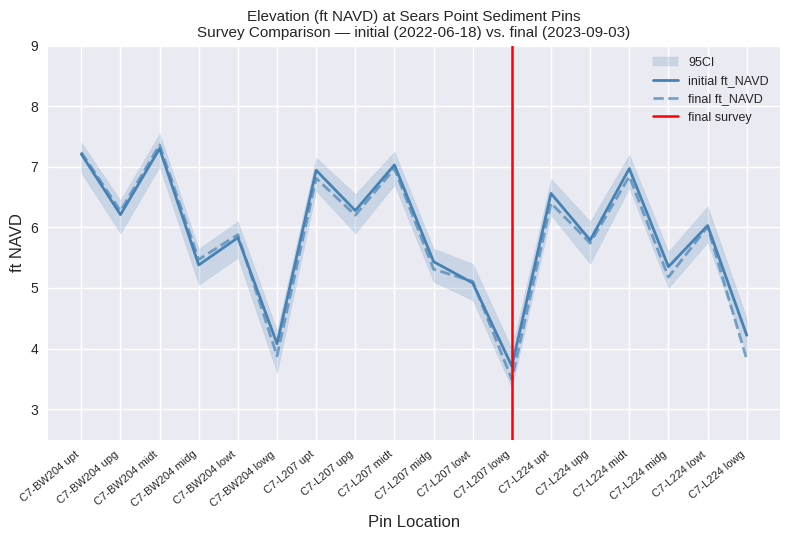

What position from the right is C7-BW204 midg?

15